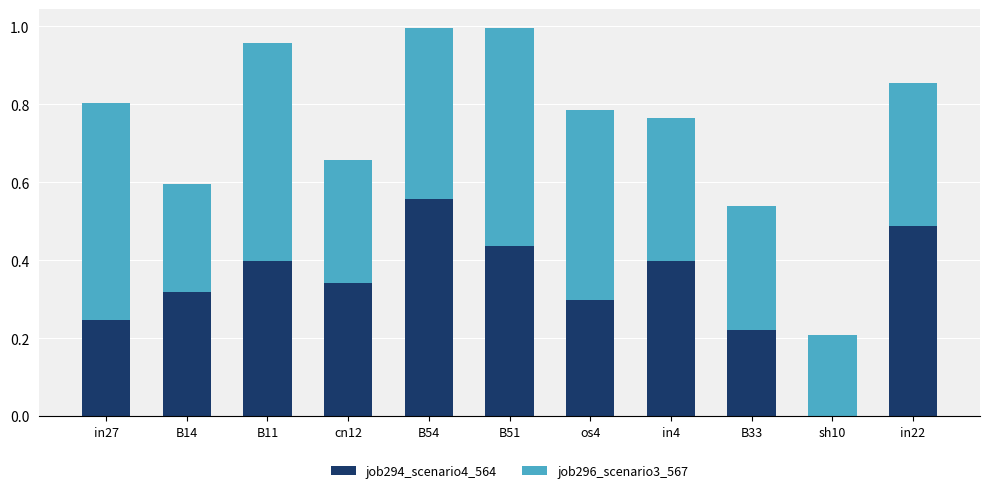

At which label does job294_scenario4_564 reach its peak?

B54